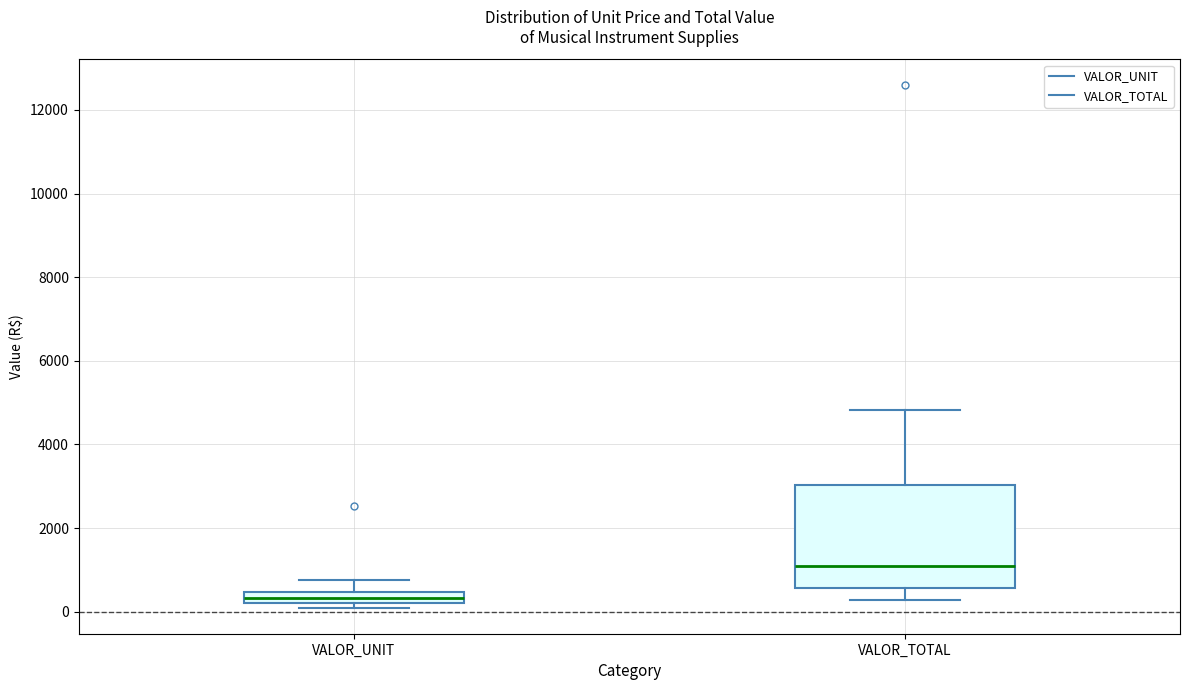

Which box is the tallest, from its lower edge to its upper edge?

VALOR_TOTAL